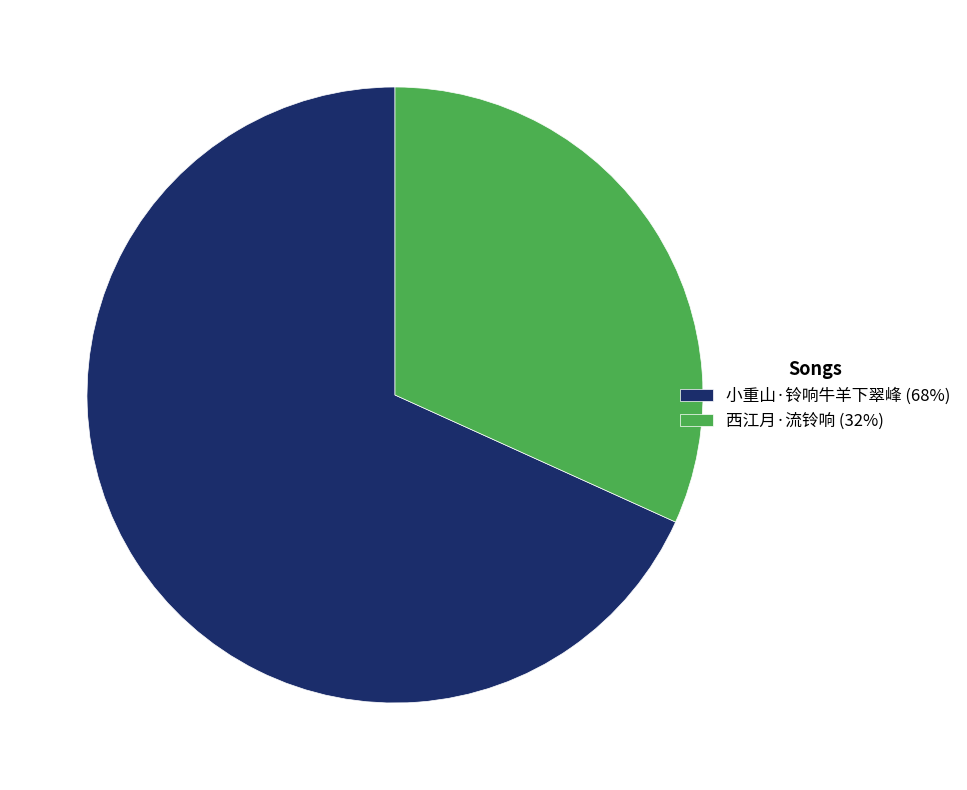

True or false: 小重山·铃响牛羊下翠峰 (68%) accounts for 68% of the total.

True